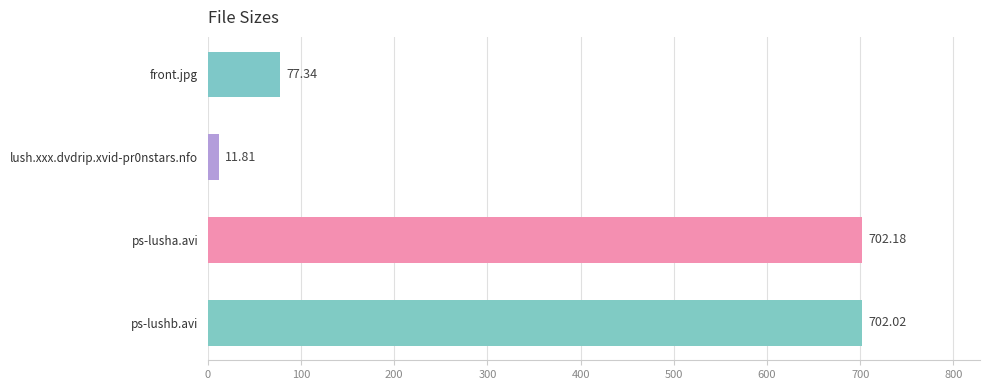

Where is the data nearest to the value 356?

front.jpg